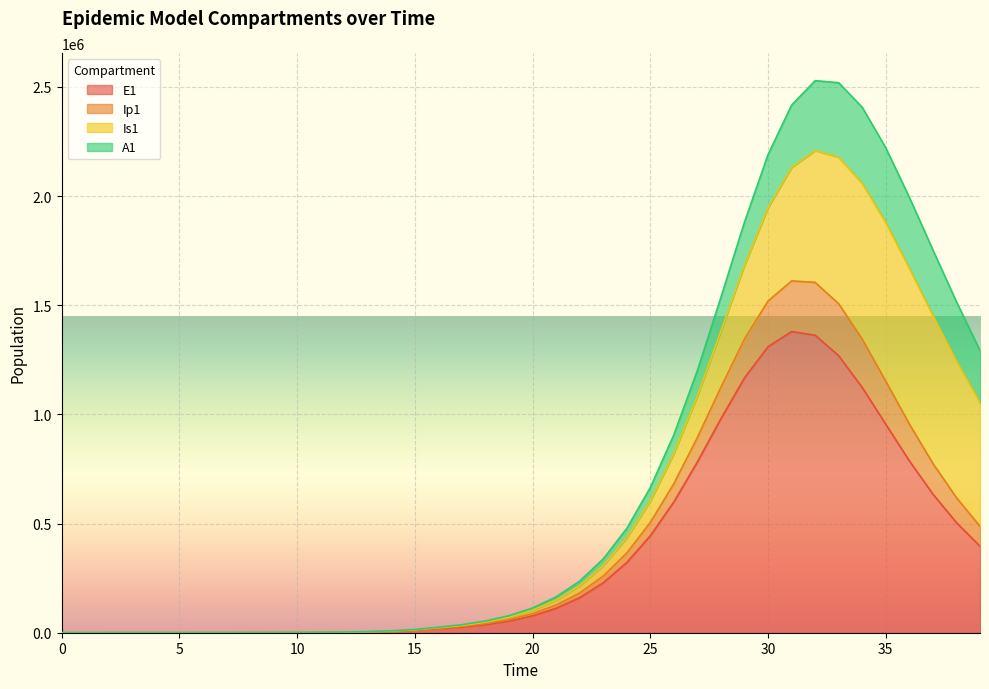

How many data points in E1 are less than 77266?

20